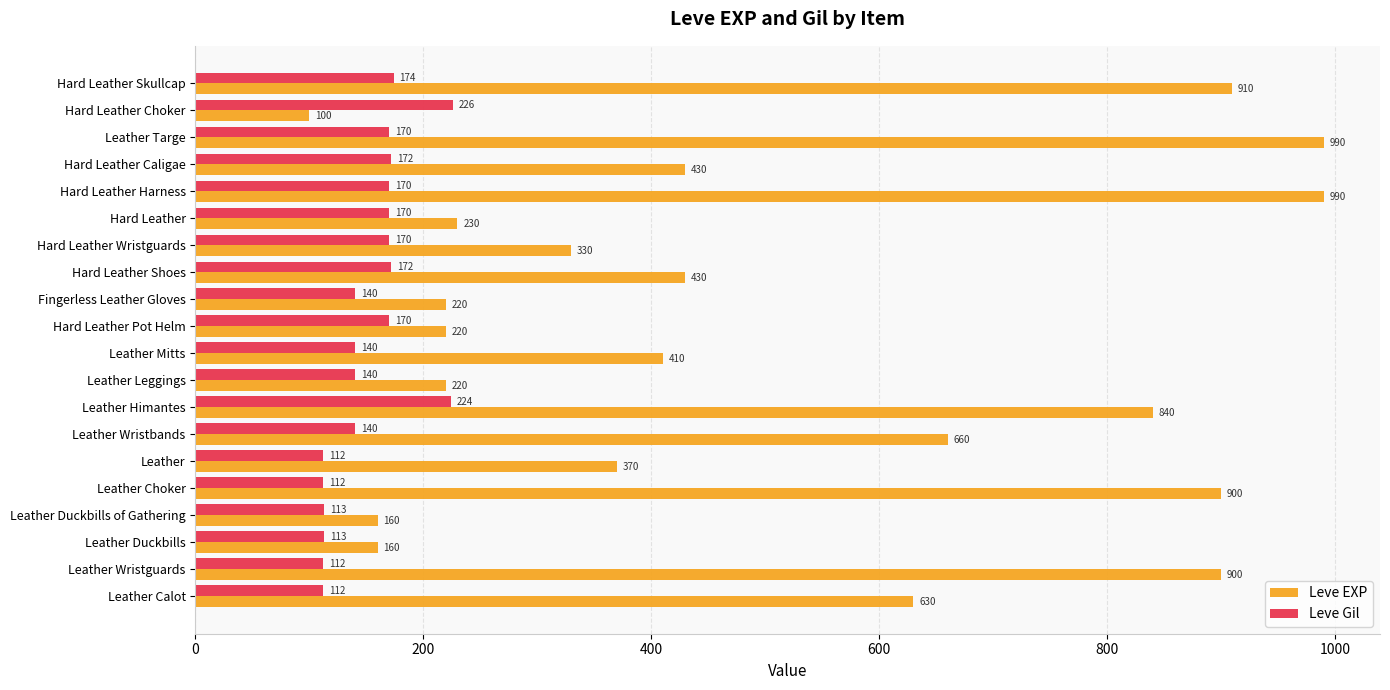

Is it true that Leve Gil equals 27 at Leather?

False